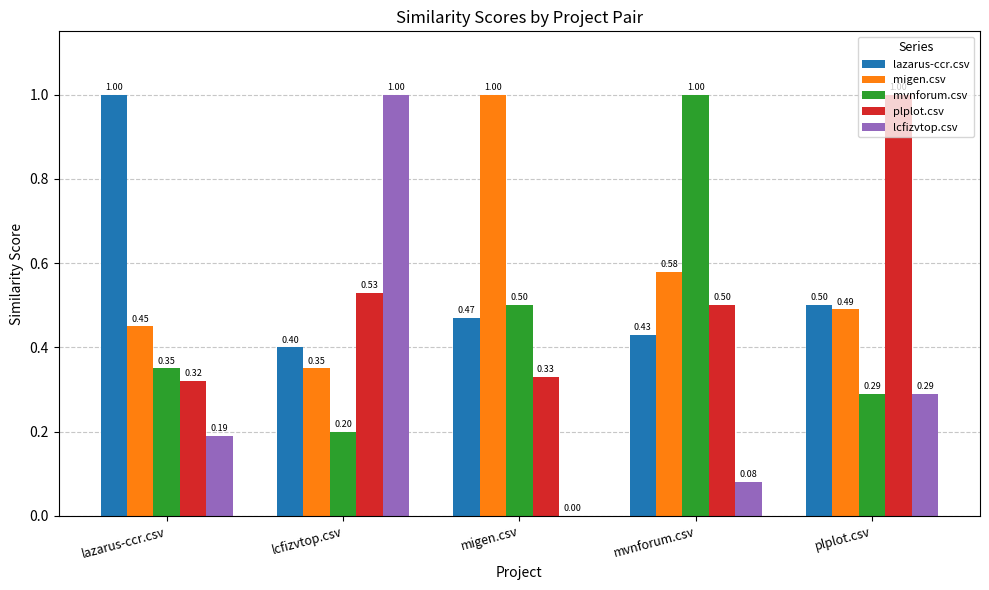

What is the sum of the migen.csv values at mvnforum.csv and migen.csv?

1.6